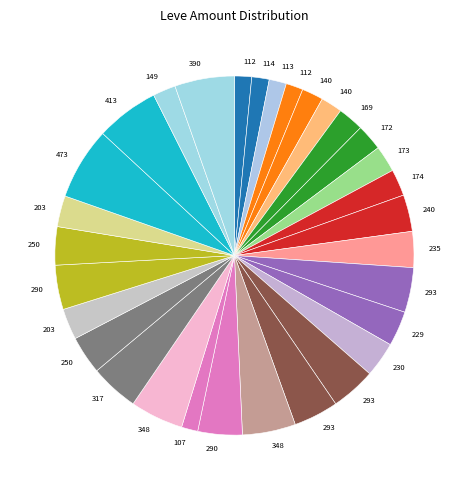

Does any single category account for the majority?

No